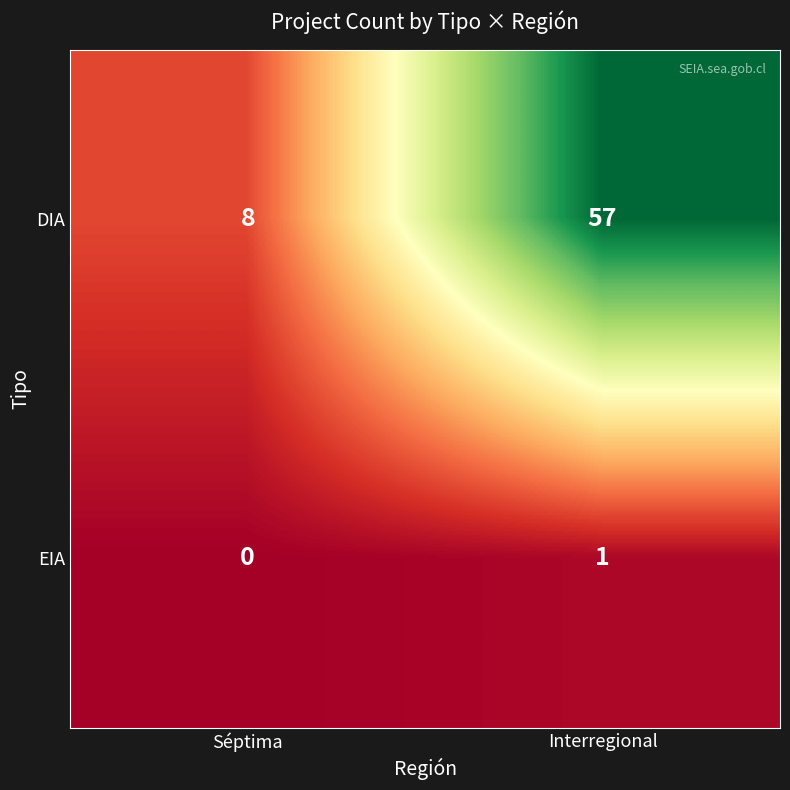

At which label is DIA closest to 32?

Séptima